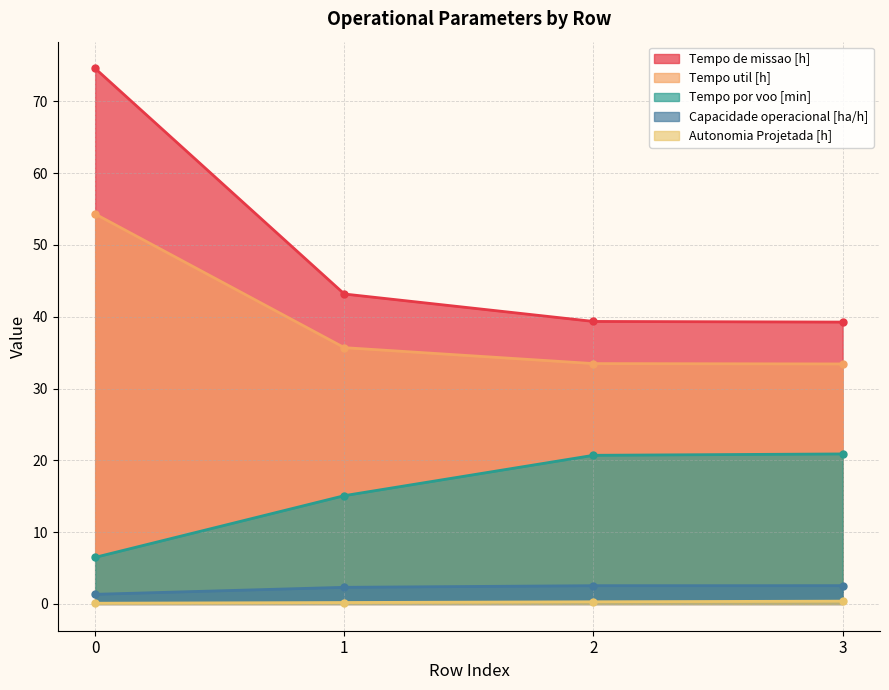

Reading right to left, list all the values displayed in this chart.

Capacidade operacional [ha/h]: 2.5	2.5	2.3	1.3
Tempo de missao [h]: 39.2	39.3	43.2	74.6
Tempo util [h]: 33.4	33.5	35.7	54.3
Tempo por voo [min]: 20.9	20.7	15.1	6.5
Autonomia Projetada [h]: 0.4	0.3	0.2	0.1